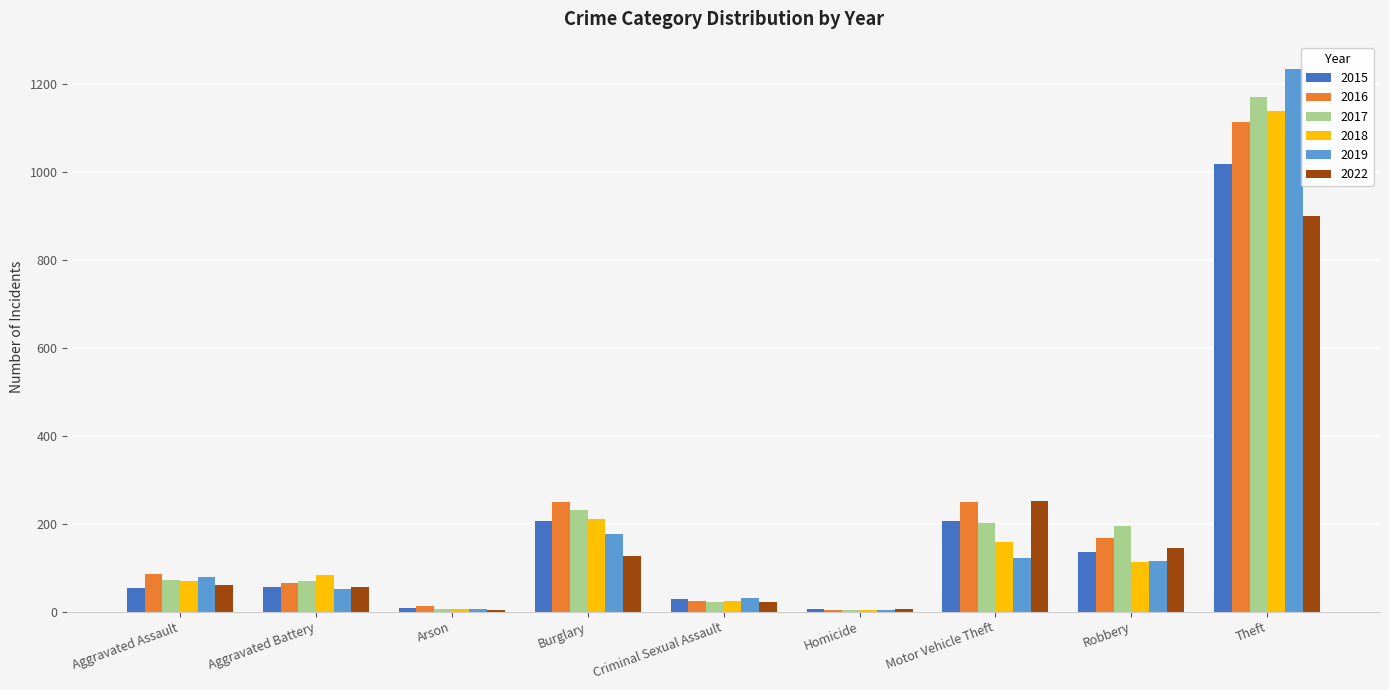

The 2022 series shows 144 at Robbery. True or false?

True